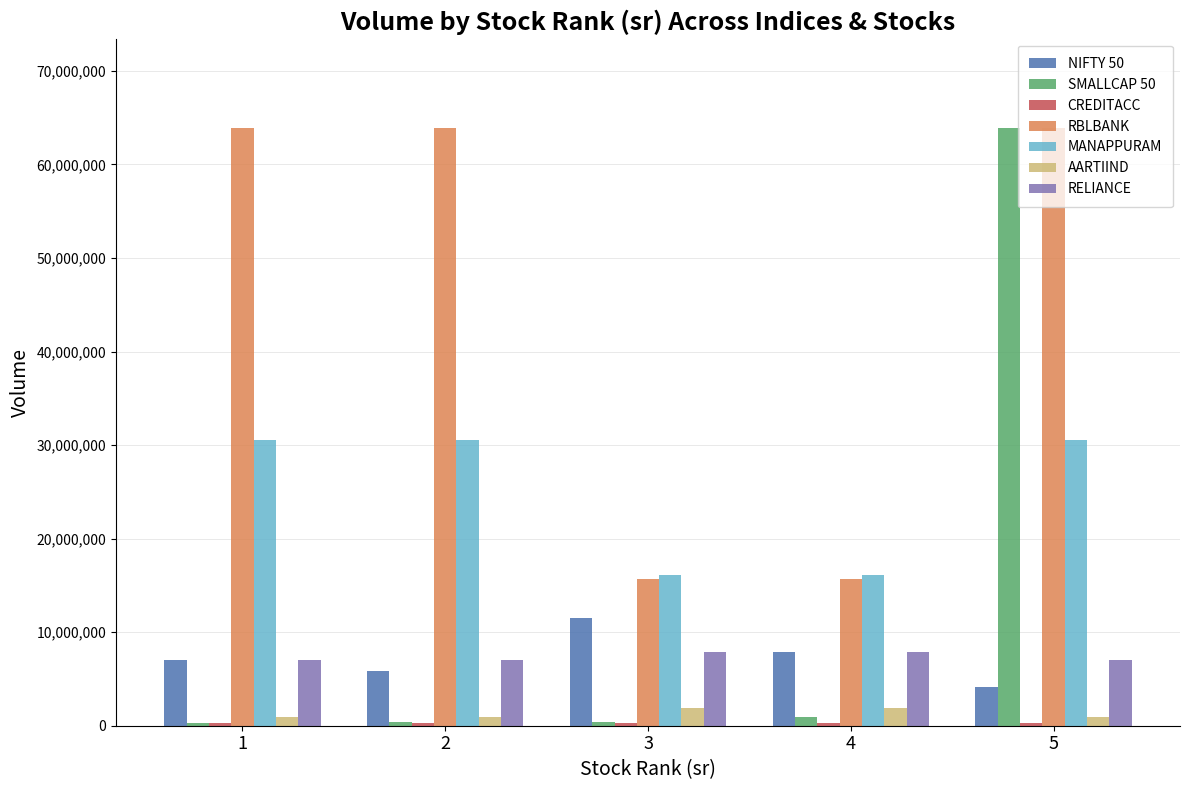

What is the difference between the maximum and minimum values in the MANAPPURAM series?

14391193